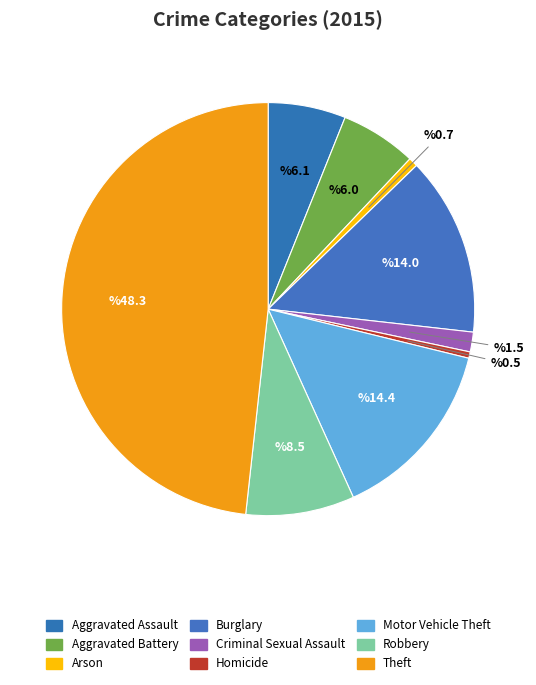

How many segments does this pie chart have?

9